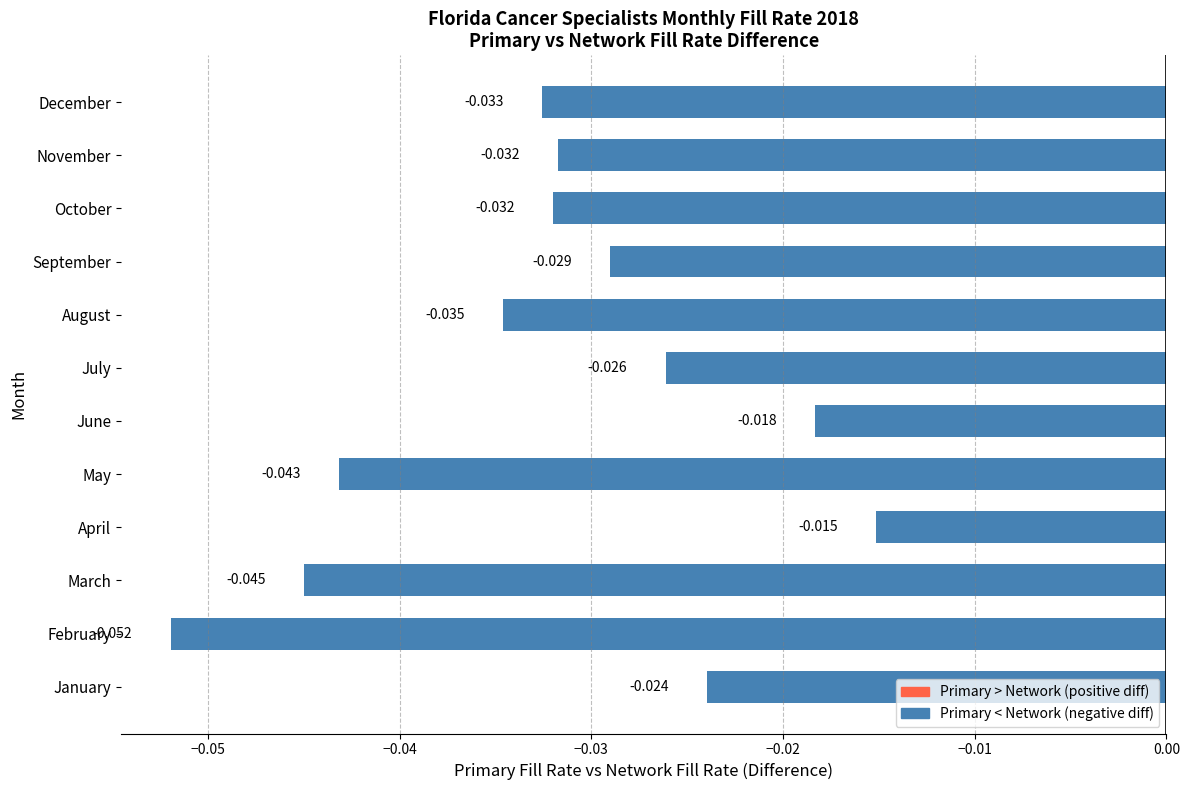

Which label corresponds to the largest value in the chart?

April